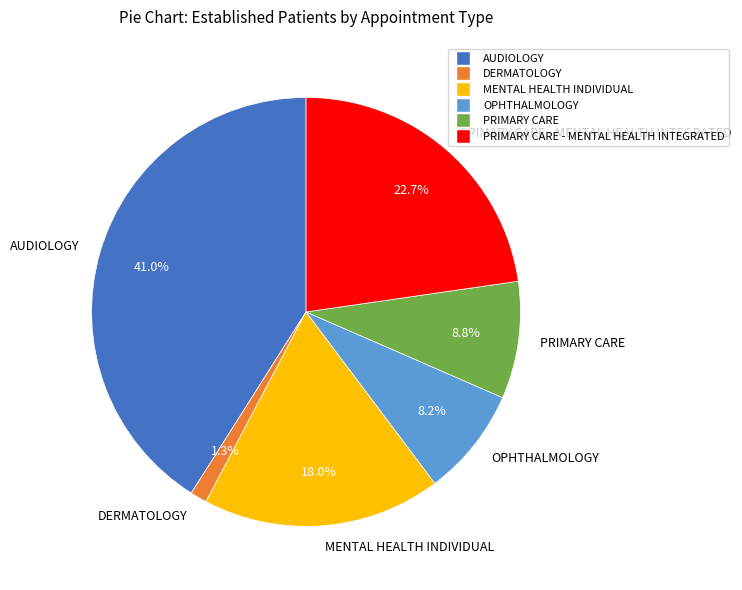

Is there any slice that represents more than half of the pie?

No